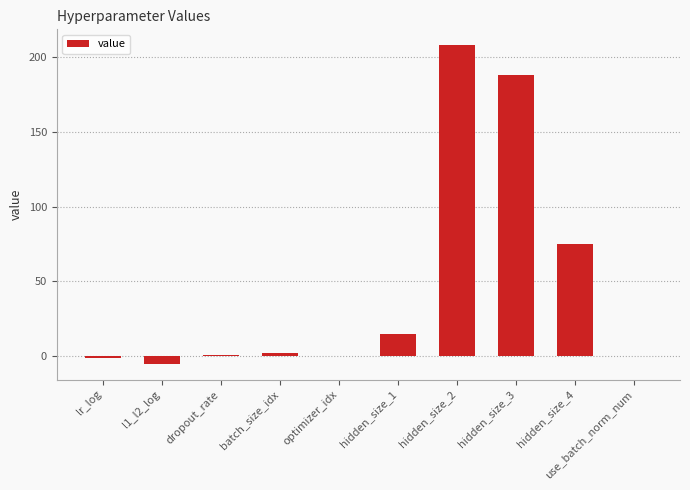

Is it true that the value at hidden_size_1 is 15.0?

True